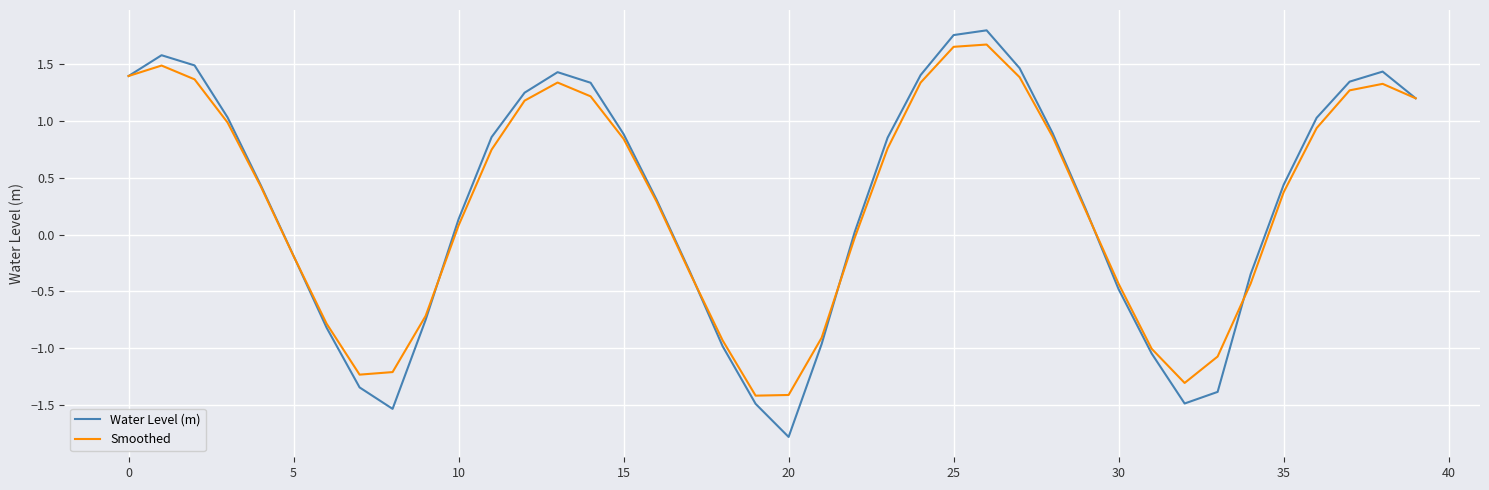

Which series has the widest spread of values?

Water Level (m)